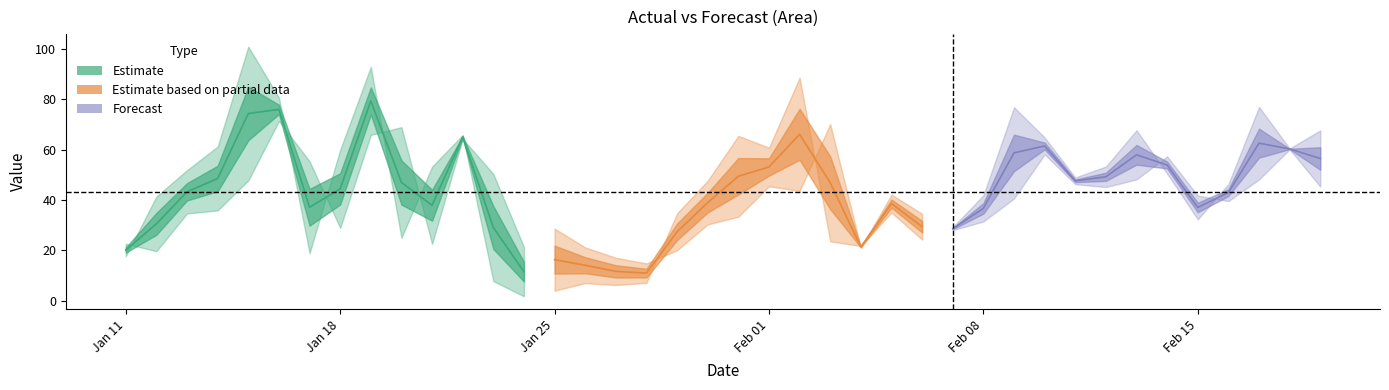

Is the value of Actual at 2021-01-18 greater than the value of Forecast at 2021-02-14?

Yes